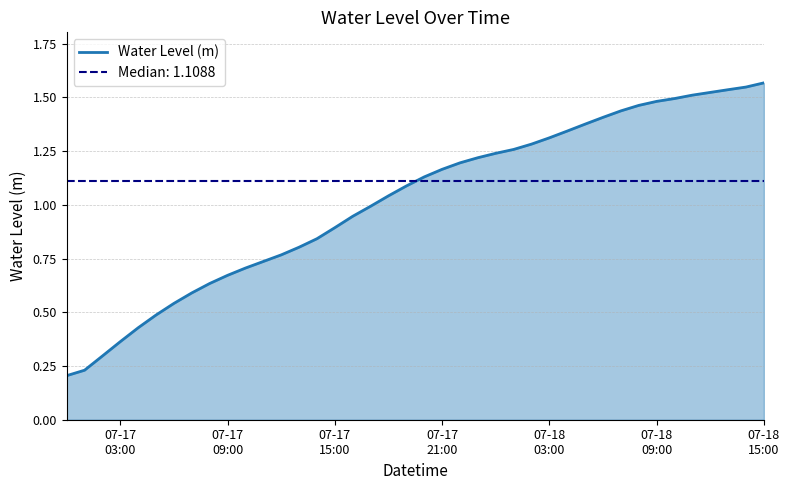

How many distinct data groups are displayed?

1